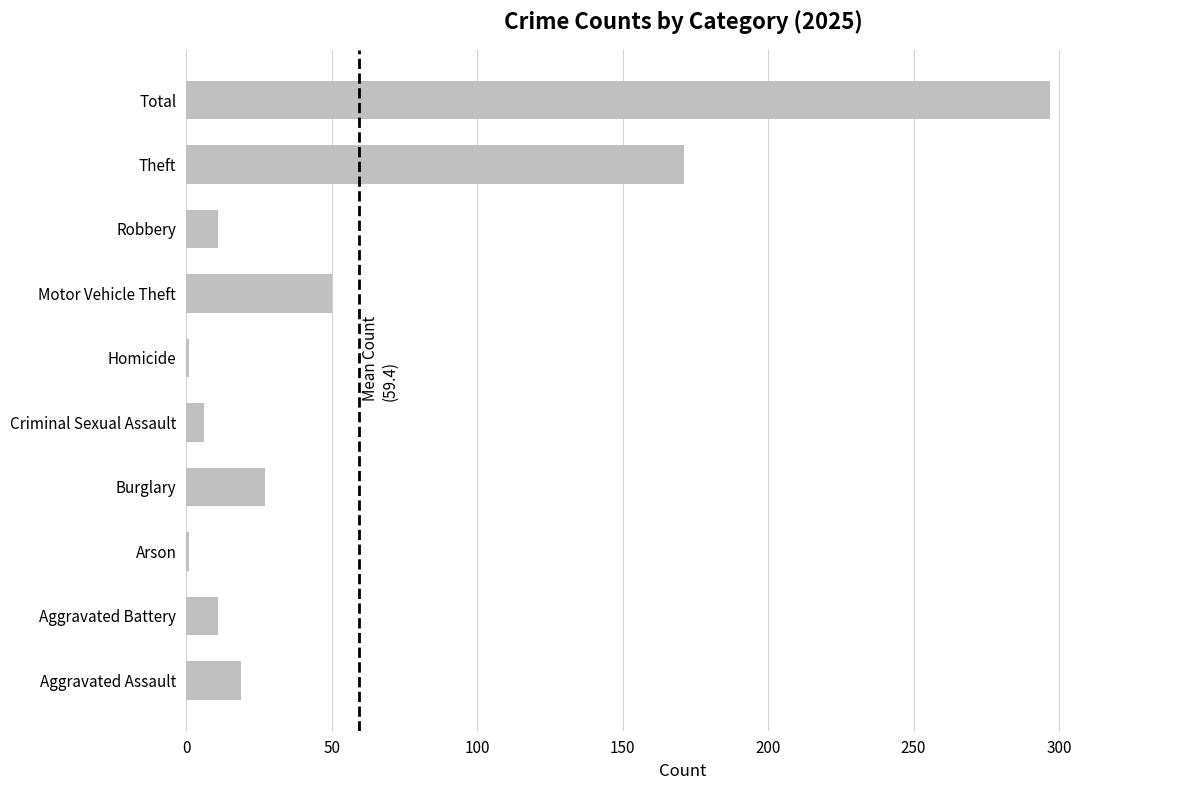

What is the sum of all values?

594